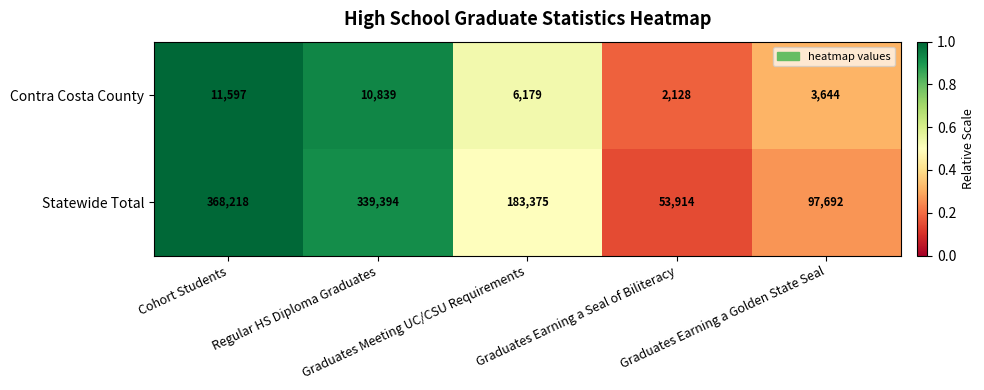

What is the greatest value displayed?

368218